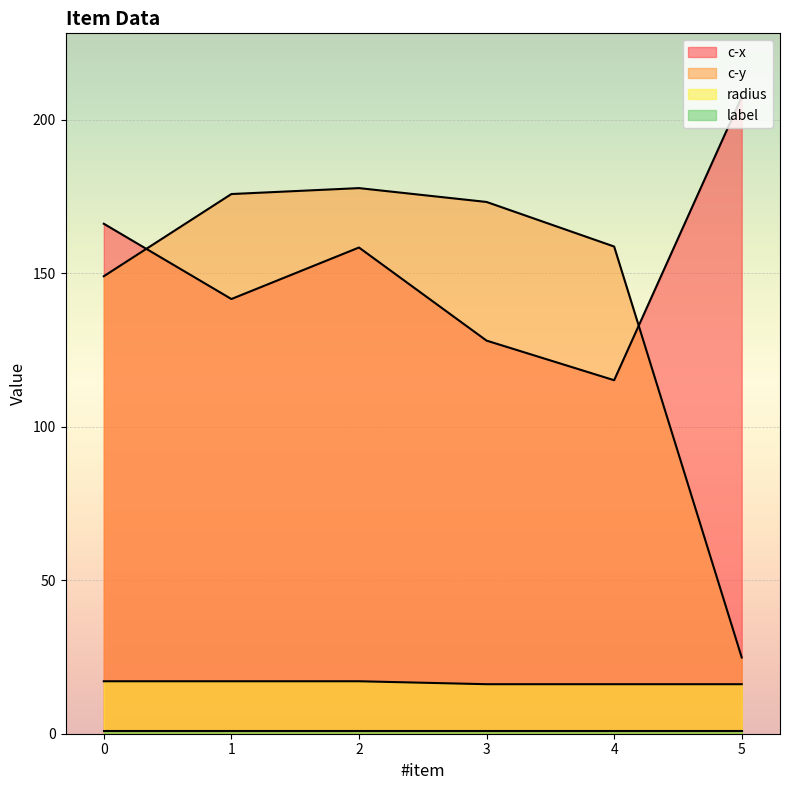

What is the sum of the c-y values at 3 and 1?

349.0